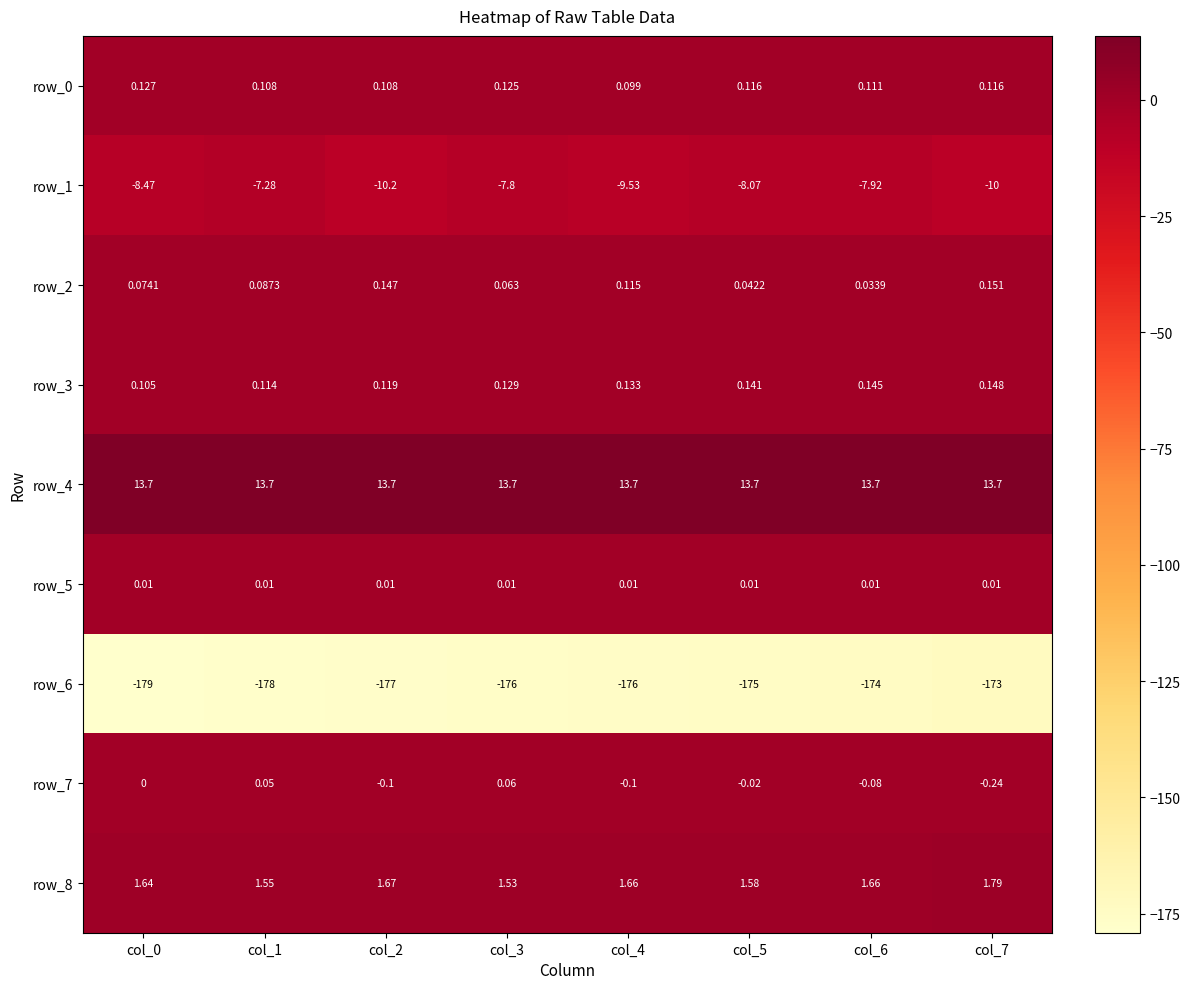

Which series has the widest spread of values?

row_6